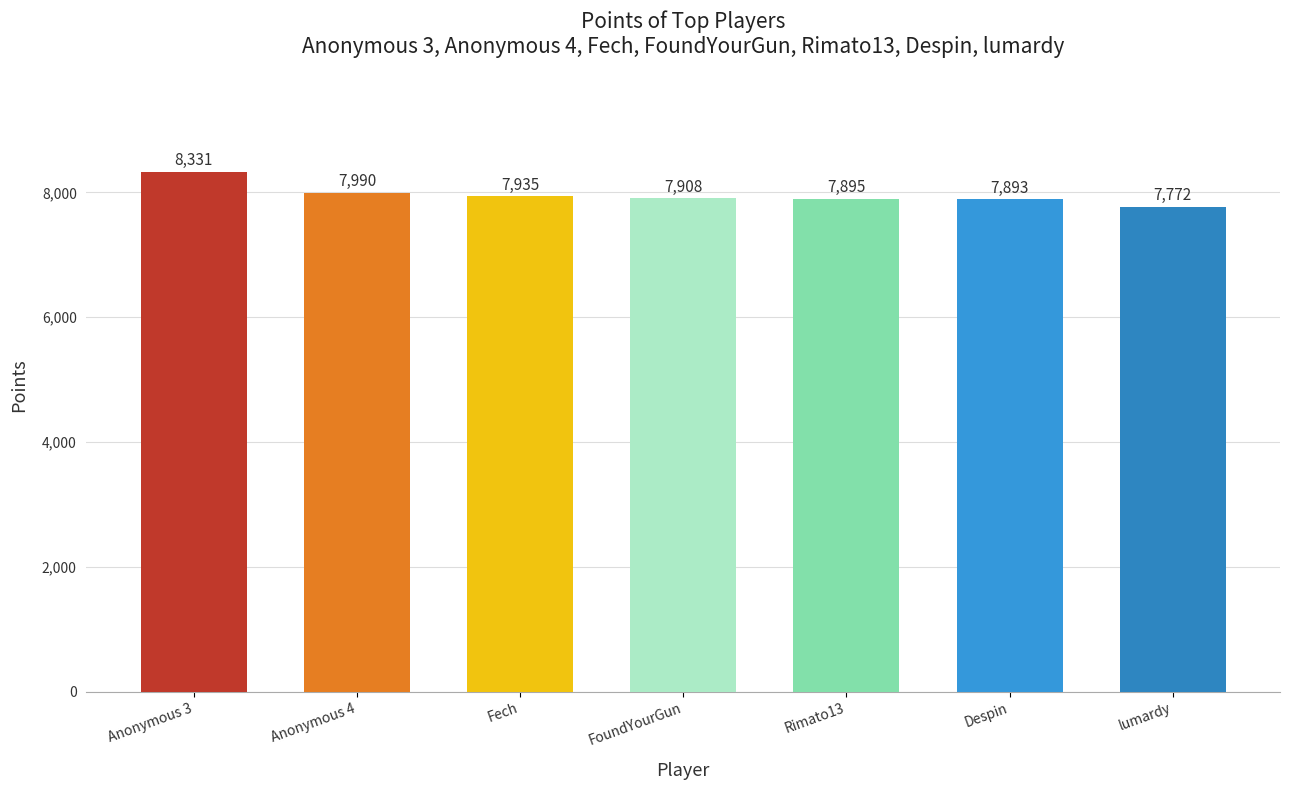

The chart shows a value of 7772 at lumardy. True or false?

True